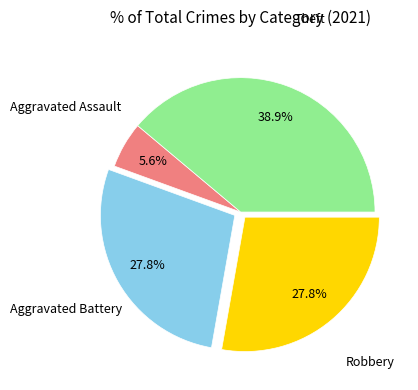

Does any single category account for the majority?

No